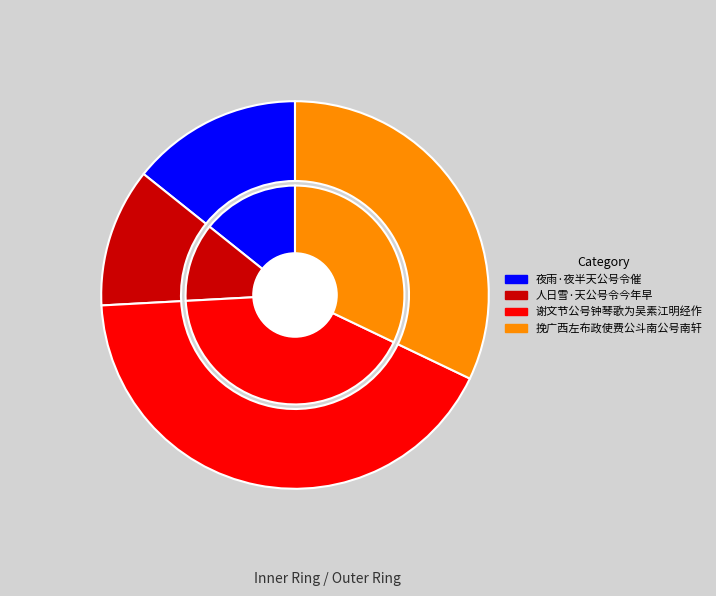

How many segments does this pie chart have?

4